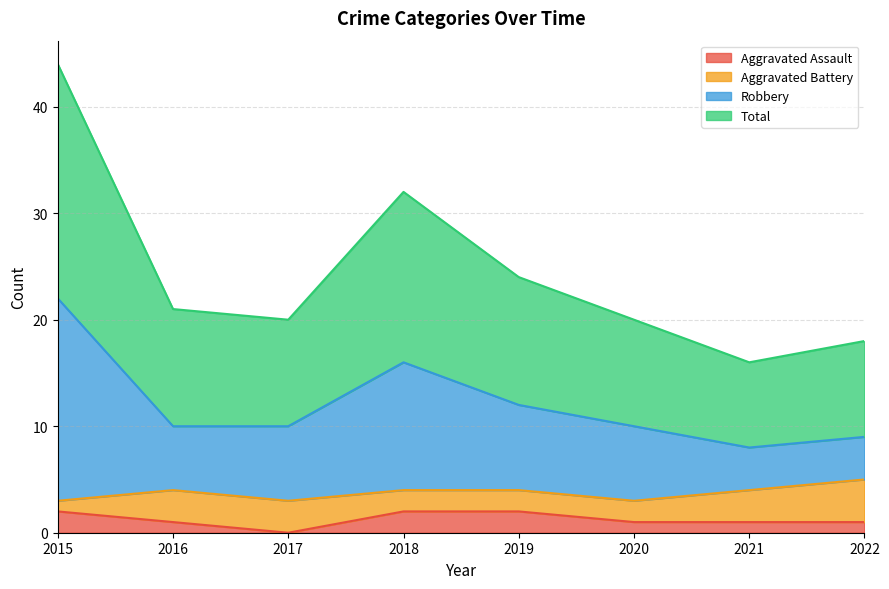

Which series has the largest range (max minus min)?

Total